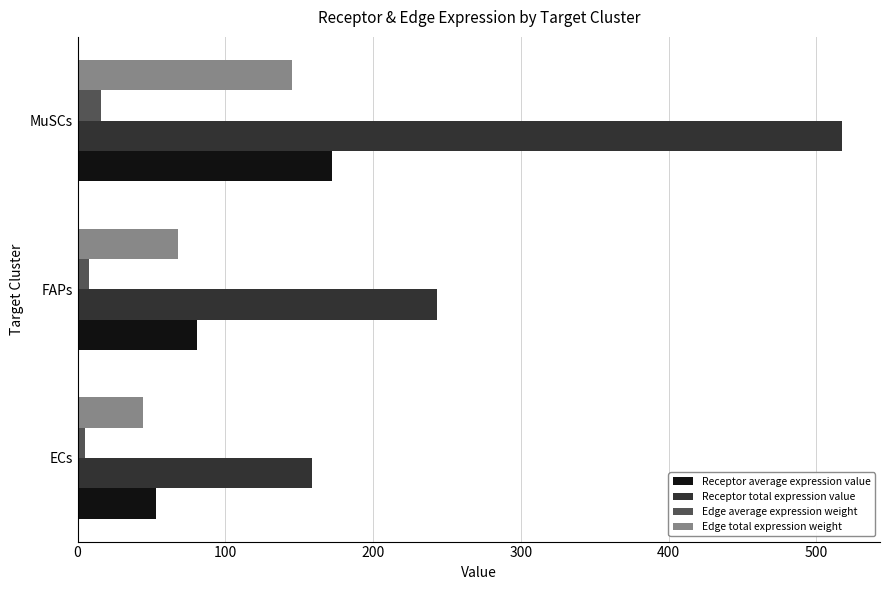

What are all the series names shown in the legend?

Receptor average expression value, Receptor total expression value, Edge average expression weight, Edge total expression weight